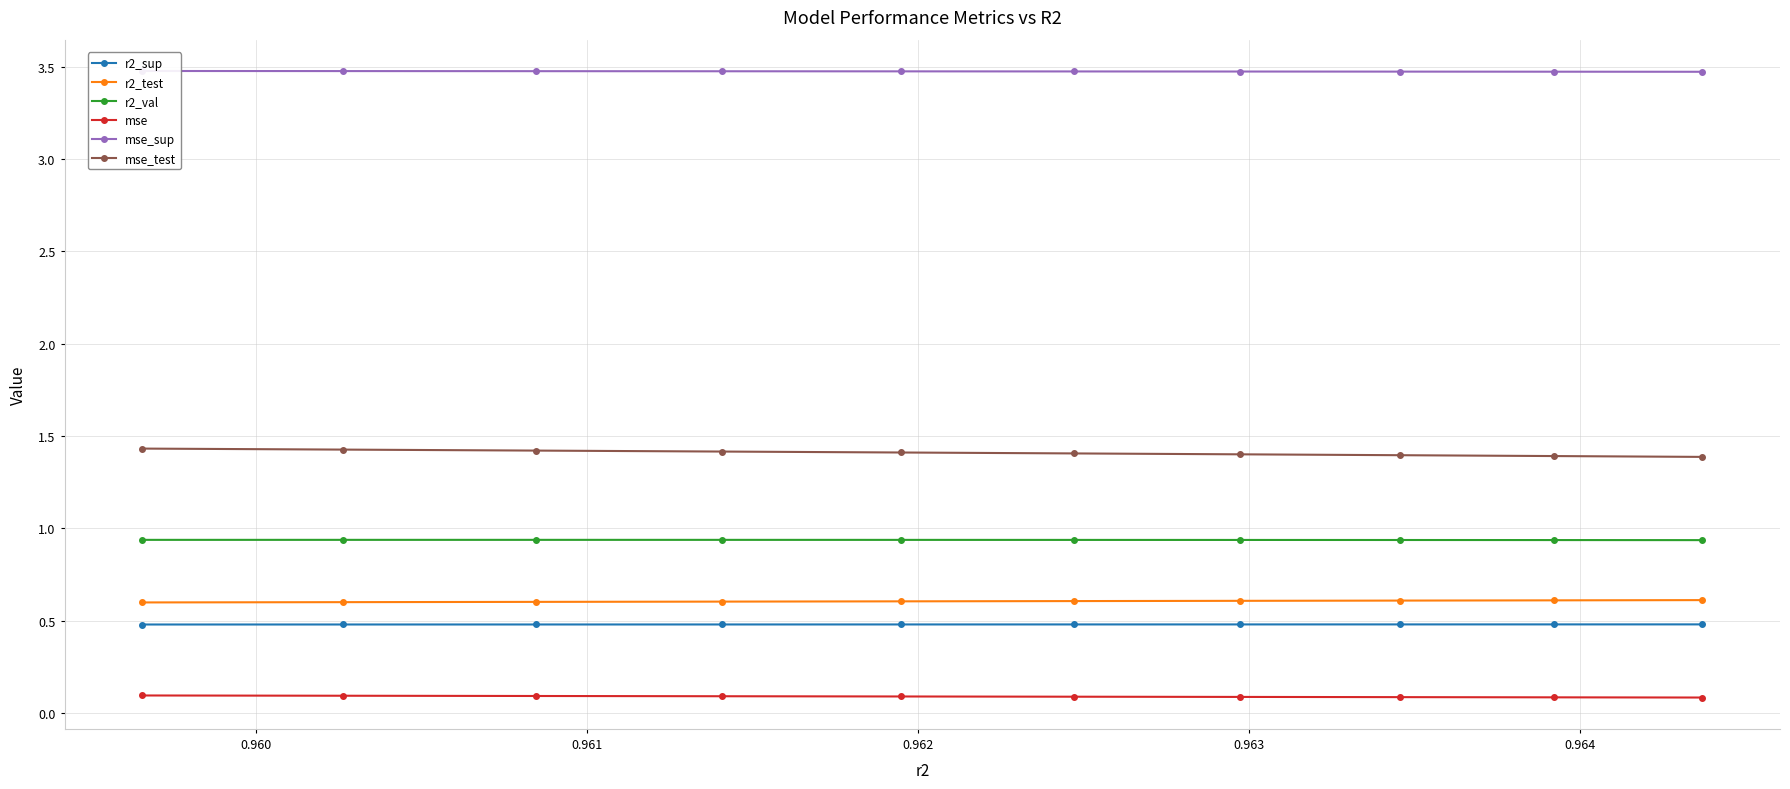

Rank the series by their maximum value, from lowest to highest.

mse, r2_sup, r2_test, r2_val, mse_test, mse_sup